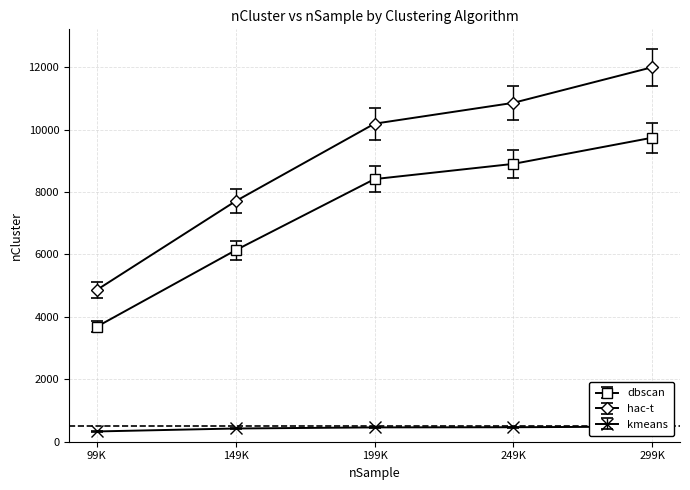

Is it true that dbscan equals 3685 at 99K?

True